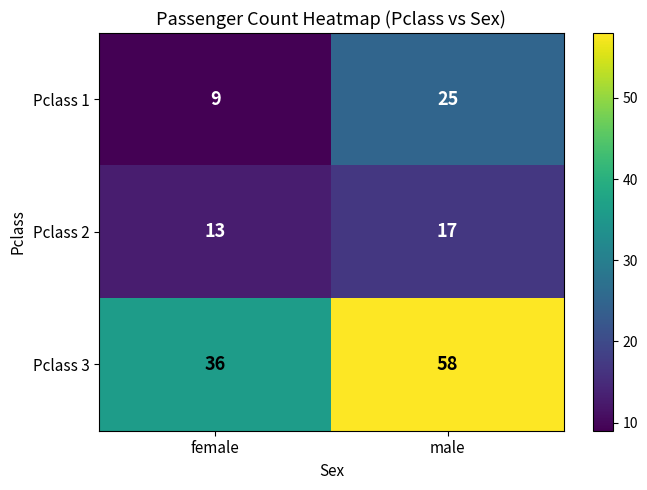

Reading left to right, list all the values displayed in this chart.

Pclass 1: female=9	male=25
Pclass 2: female=13	male=17
Pclass 3: female=36	male=58